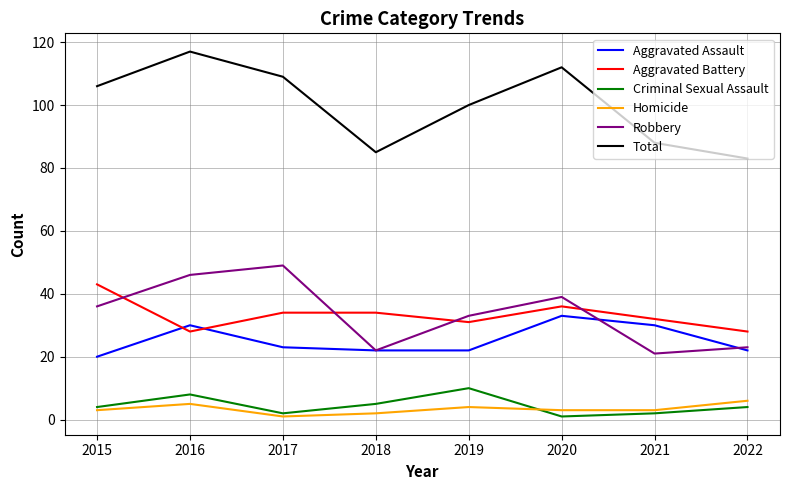

What is the approximate value of Homicide at 2018?

2